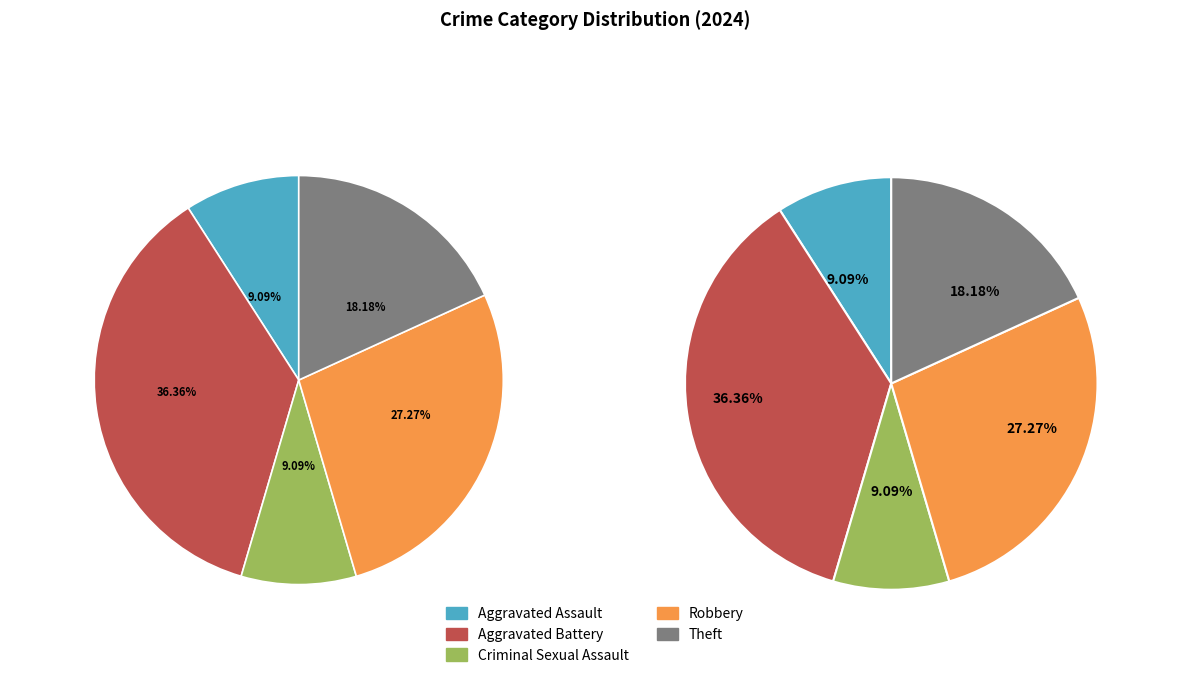

What percentage is the Robbery slice, to the nearest percent?

27%